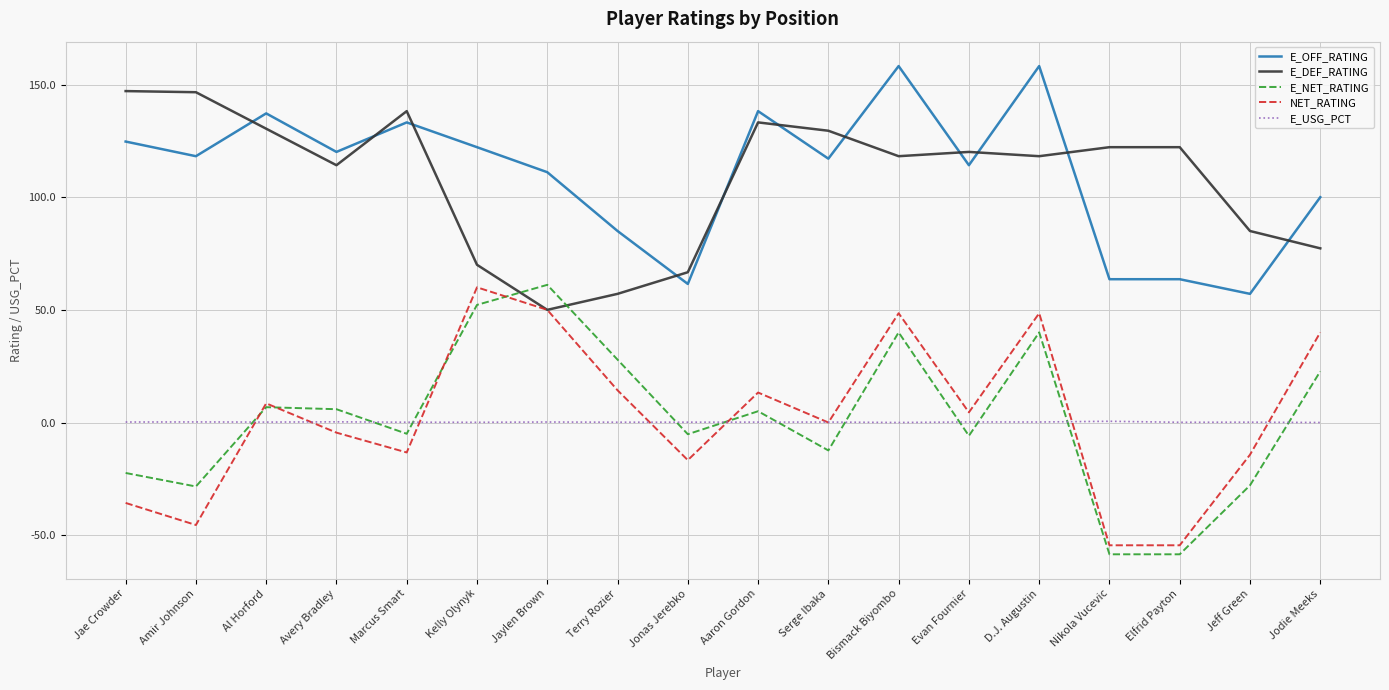

True or false: E_DEF_RATING and E_OFF_RATING cross at least once.

True